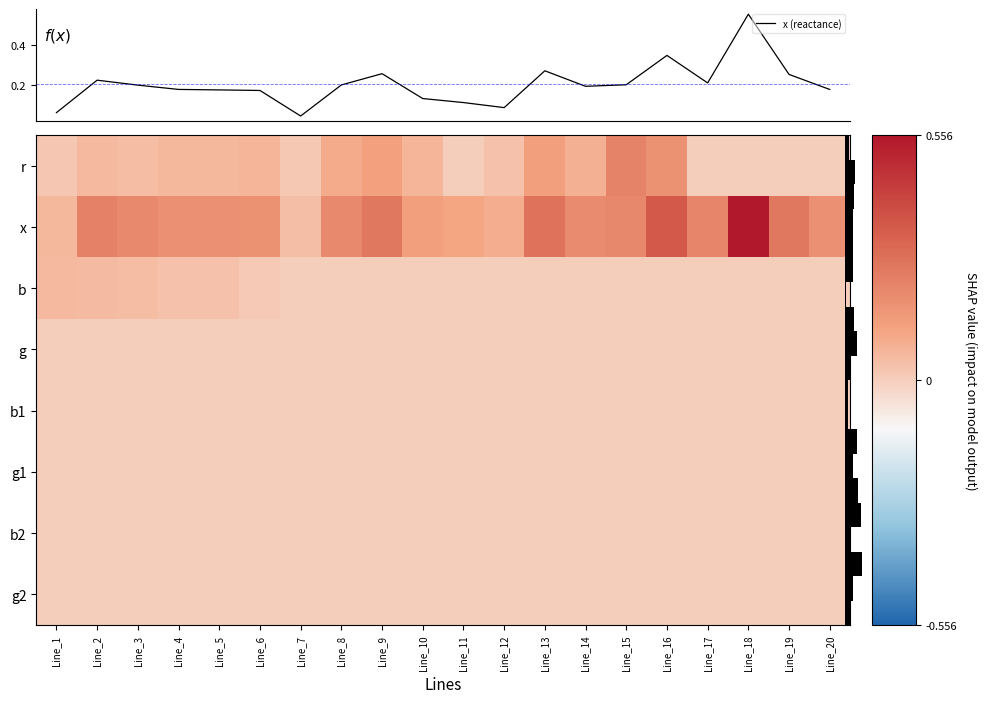

Reading left to right, extract all data points from this chart.

x (reactance): 0.1	0.2	0.2	0.2	0.2	0.2	0.0	0.2	0.3	0.1	0.1	0.1	0.3	0.2	0.2	0.3	0.2	0.6	0.3	0.2
row_0: 0.0	0.1	0.0	0.1	0.1	0.1	0.0	0.1	0.1	0.1	0.0	0.0	0.1	0.1	0.2	0.2	0.0	0.0	0.0	0.0
row_1: 0.1	0.2	0.2	0.2	0.2	0.2	0.0	0.2	0.3	0.1	0.1	0.1	0.3	0.2	0.2	0.3	0.2	0.6	0.3	0.2
row_2: 0.1	0.0	0.0	0.0	0.0	0.0	0.0	0.0	0.0	0.0	0.0	0.0	0.0	0.0	0.0	0.0	0.0	0.0	0.0	0.0
row_3: 0.0	0.0	0.0	0.0	0.0	0.0	0.0	0.0	0.0	0.0	0.0	0.0	0.0	0.0	0.0	0.0	0.0	0.0	0.0	0.0
row_4: 0.0	0.0	0.0	0.0	0.0	0.0	0.0	0.0	0.0	0.0	0.0	0.0	0.0	0.0	0.0	0.0	0.0	0.0	0.0	0.0
row_5: 0.0	0.0	0.0	0.0	0.0	0.0	0.0	0.0	0.0	0.0	0.0	0.0	0.0	0.0	0.0	0.0	0.0	0.0	0.0	0.0
row_6: 0.0	0.0	0.0	0.0	0.0	0.0	0.0	0.0	0.0	0.0	0.0	0.0	0.0	0.0	0.0	0.0	0.0	0.0	0.0	0.0
row_7: 0.0	0.0	0.0	0.0	0.0	0.0	0.0	0.0	0.0	0.0	0.0	0.0	0.0	0.0	0.0	0.0	0.0	0.0	0.0	0.0